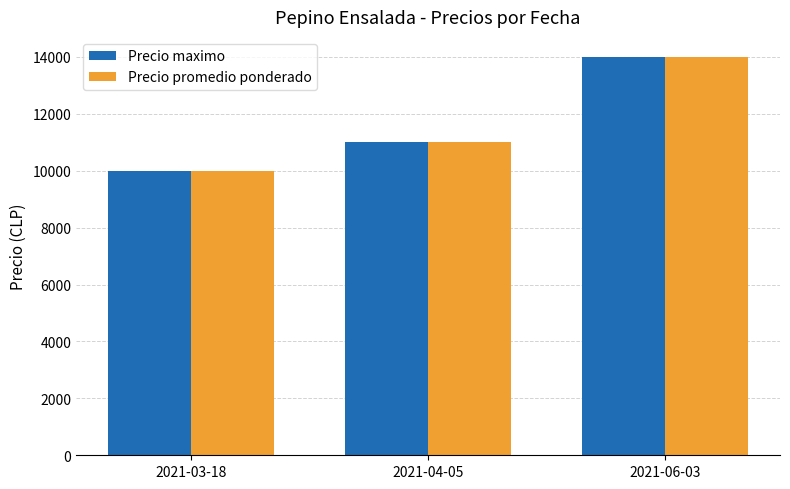

At how many categories does at least one series exceed 12500?

1